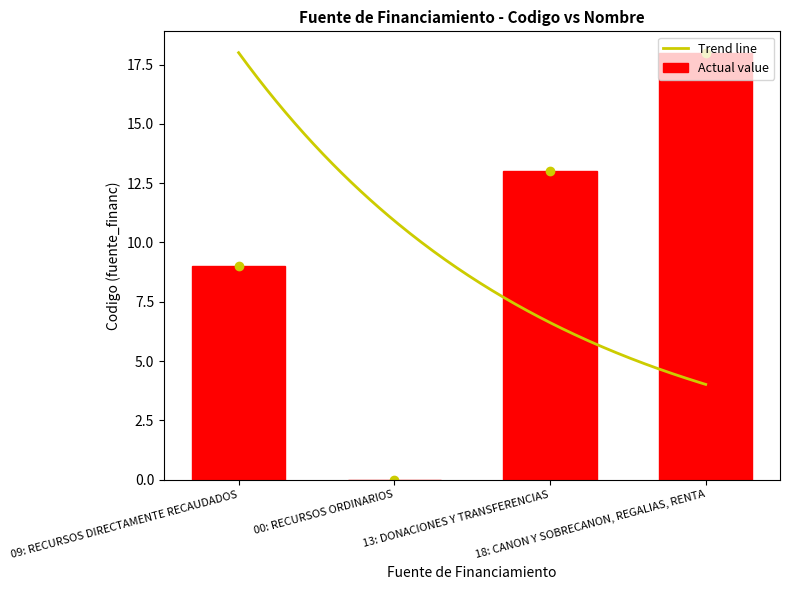

What is the change in value from 09: RECURSOS DIRECTAMENTE RECAUDADOS to 00: RECURSOS ORDINARIOS?

-9